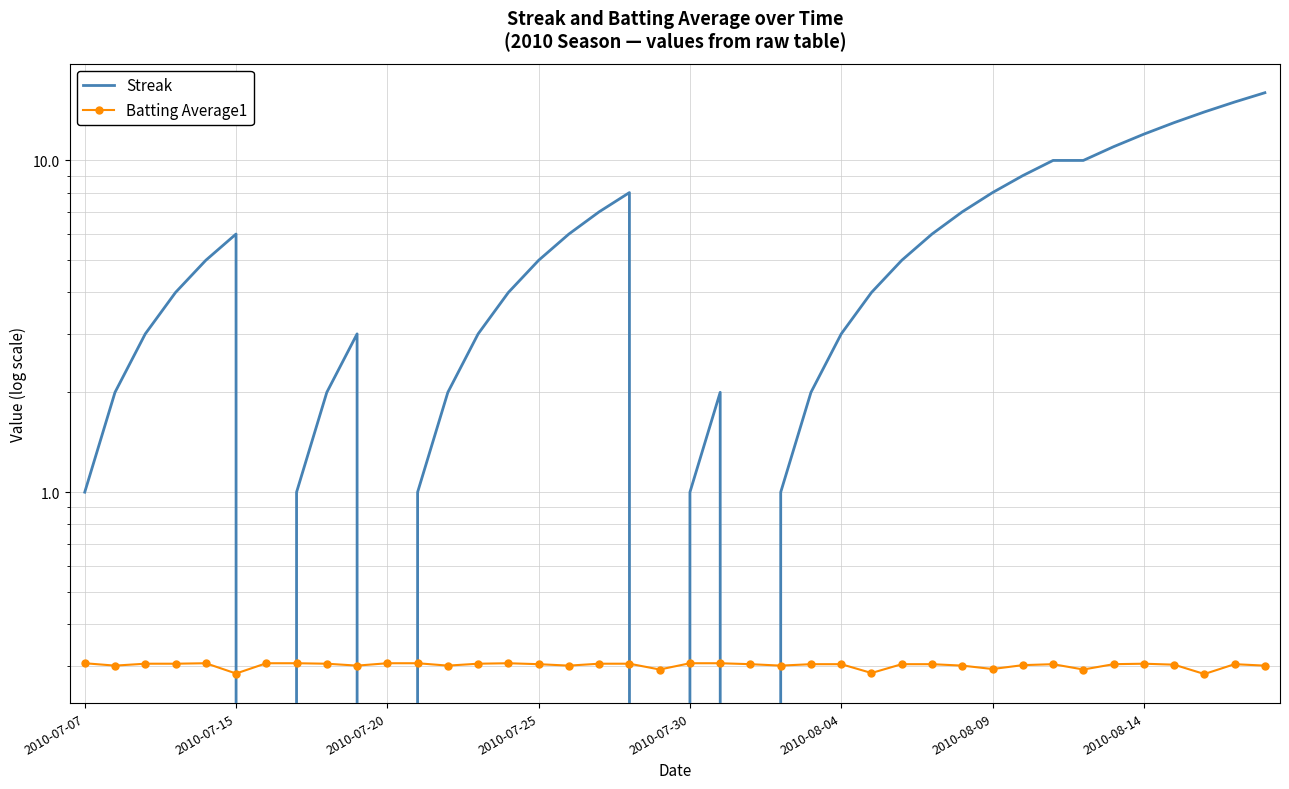

What position from the right is 17?

23